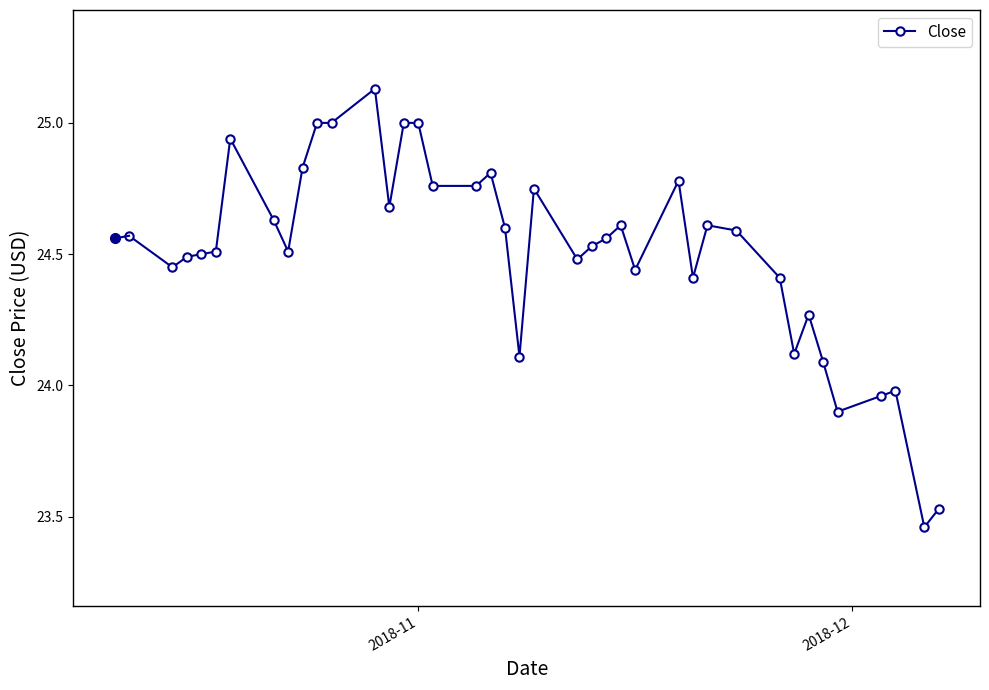

What is the value of the 13th point from the left?

24.7